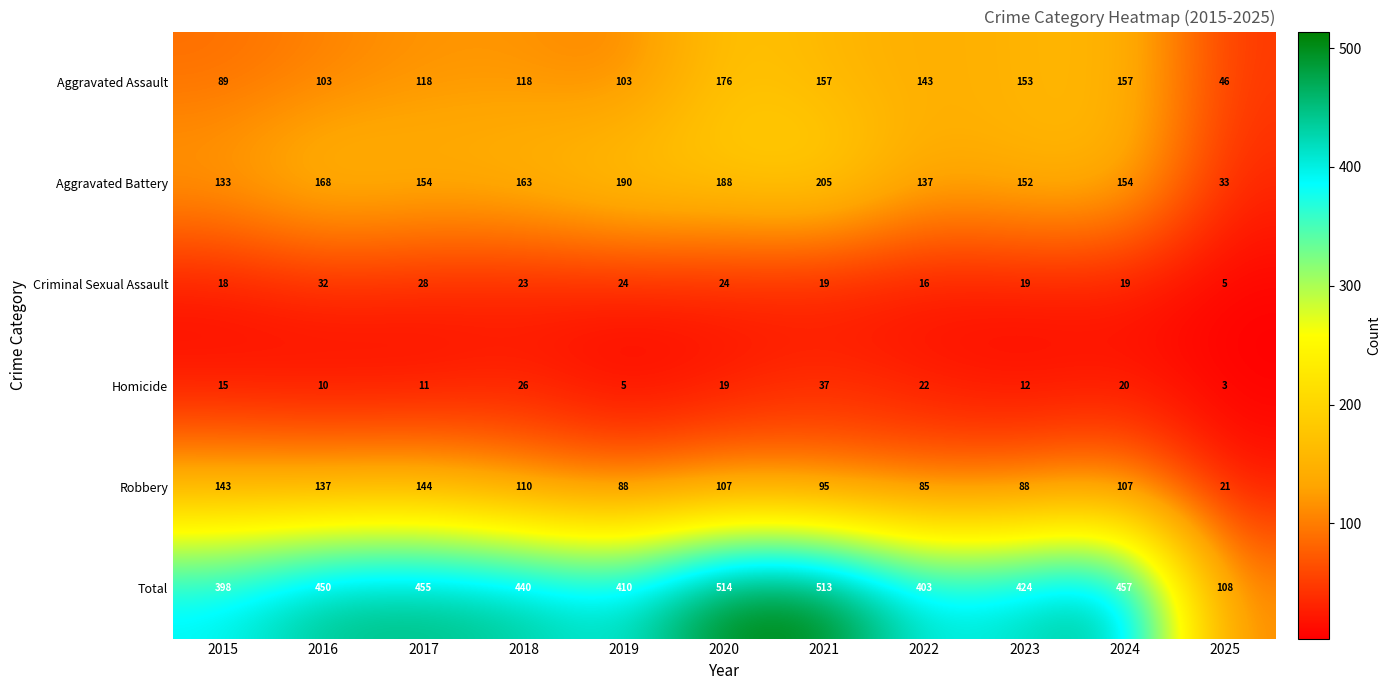

What is the total value across all series at 2015?

796